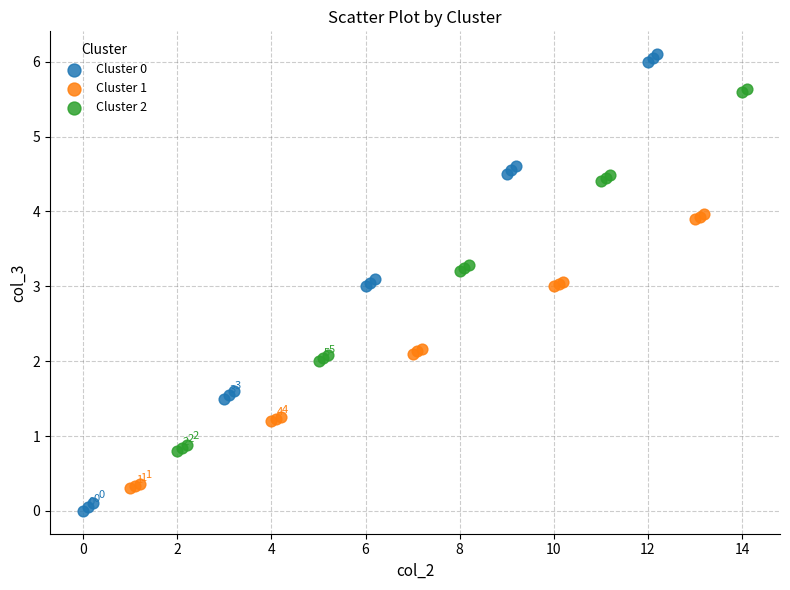

Which series reaches the maximum Y coordinate?

Cluster 0